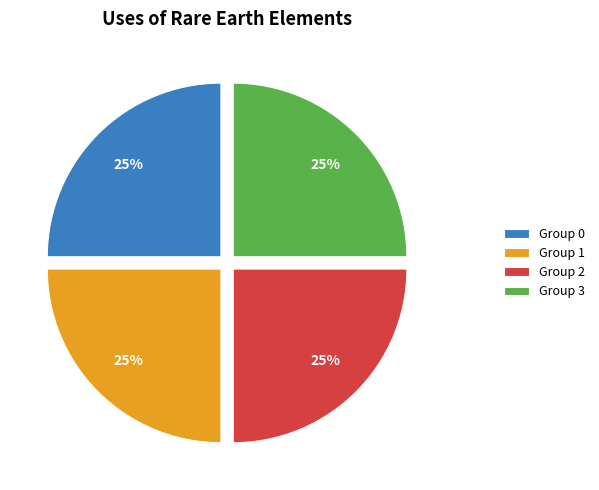

Is Group 0 the majority of the pie?

No